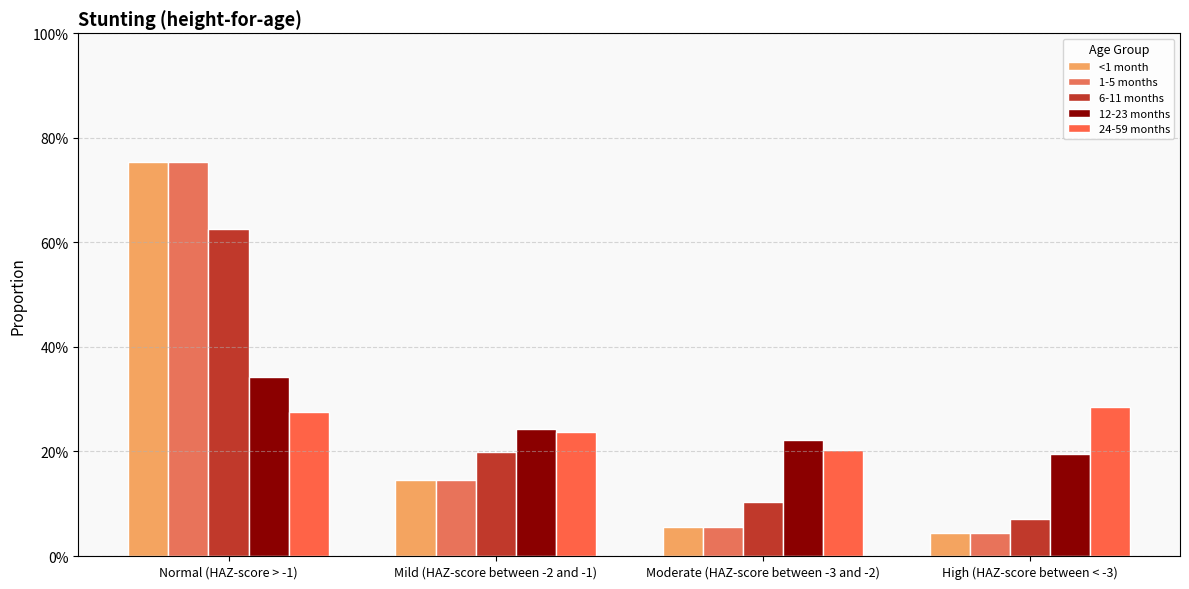

Are the bars horizontal?

No